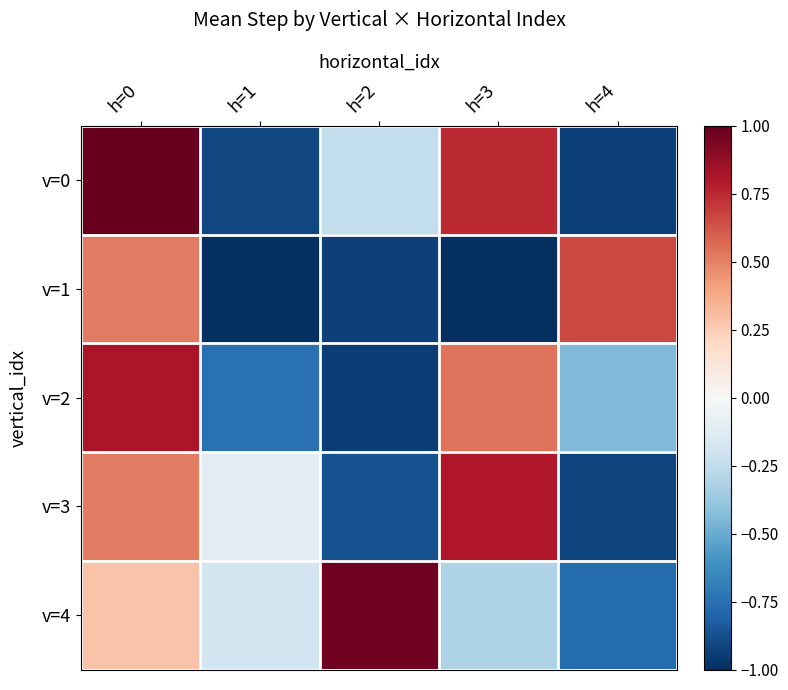

How many categories are shown in the chart?

5